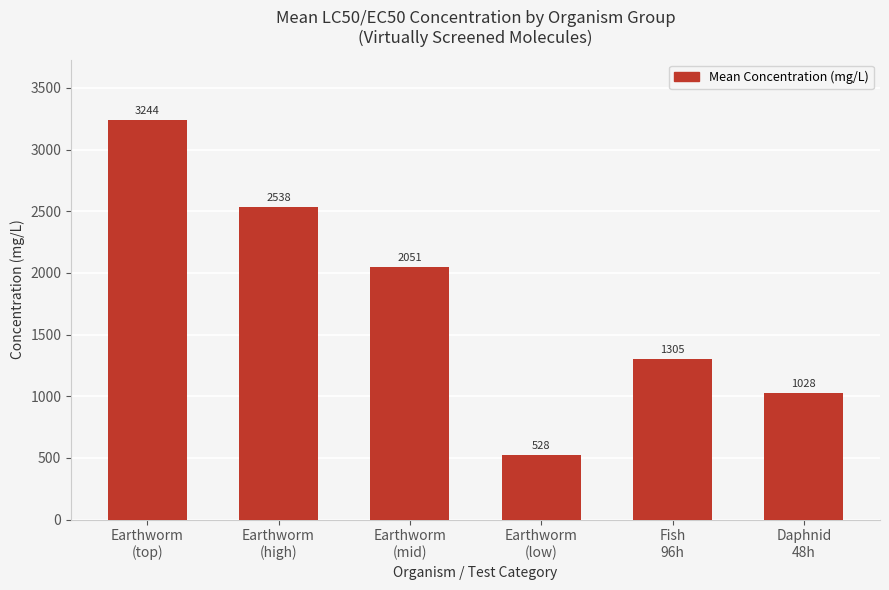

List the labels in order of value, largest first.

Earthworm
(top), Earthworm
(high), Earthworm
(mid), Fish
96h, Daphnid
48h, Earthworm
(low)